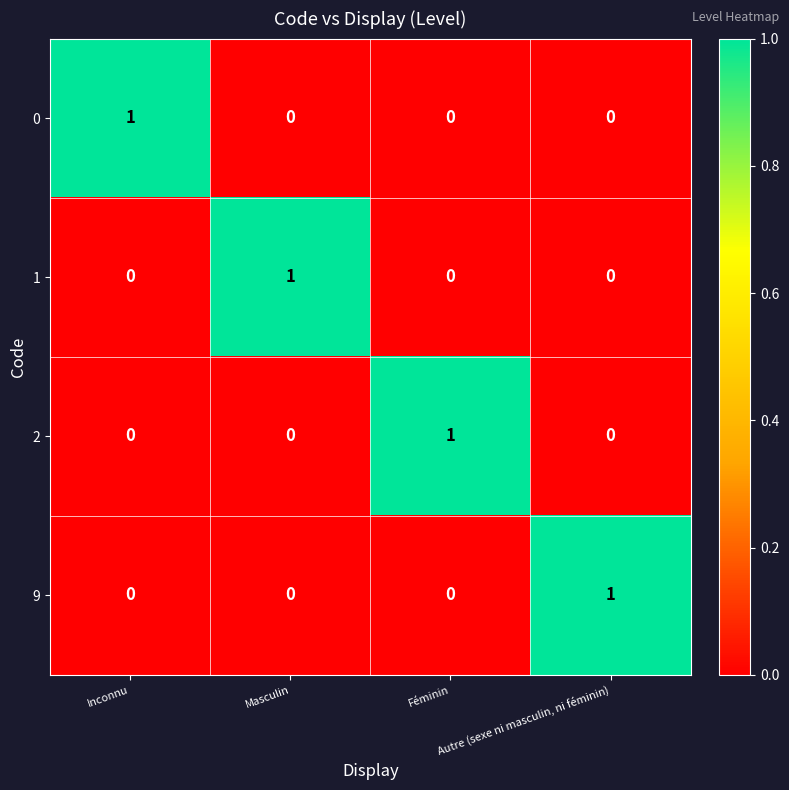

Count the 1 values in the range 0 to 1.

4